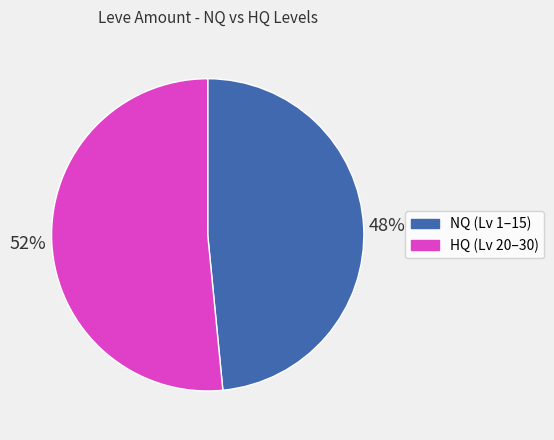

To the nearest percent, what is the average slice percentage?

50%